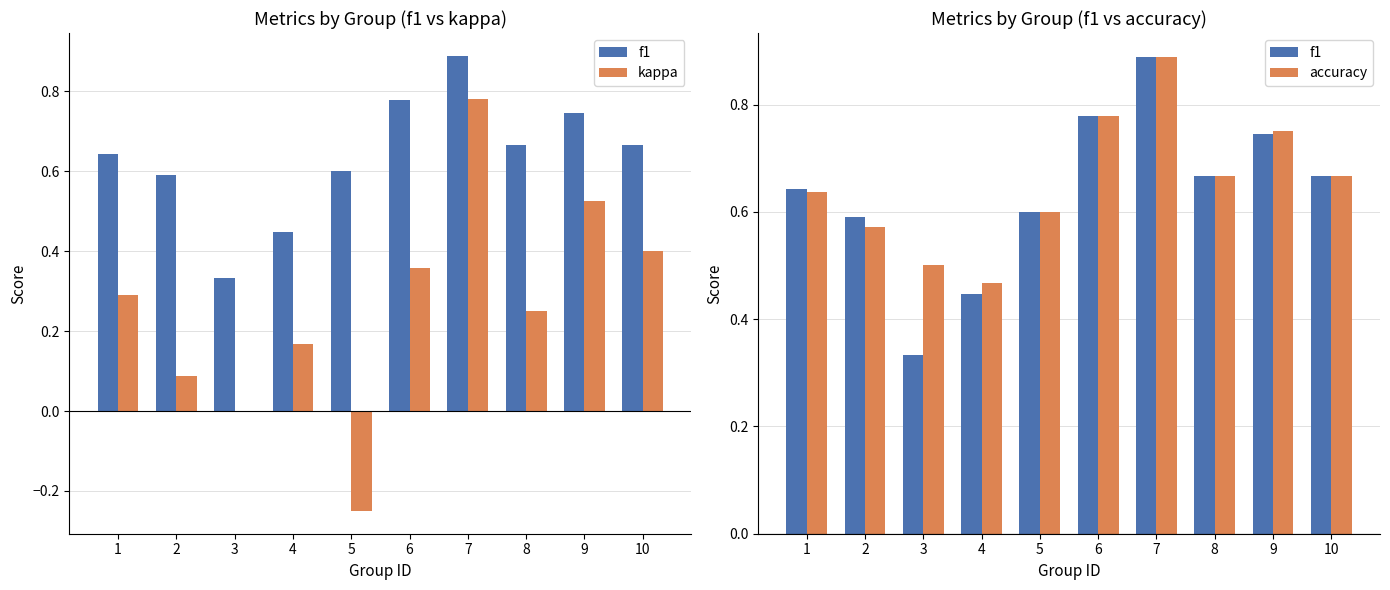

What is the difference between the maximum and second lowest values in the f1 series?

0.4